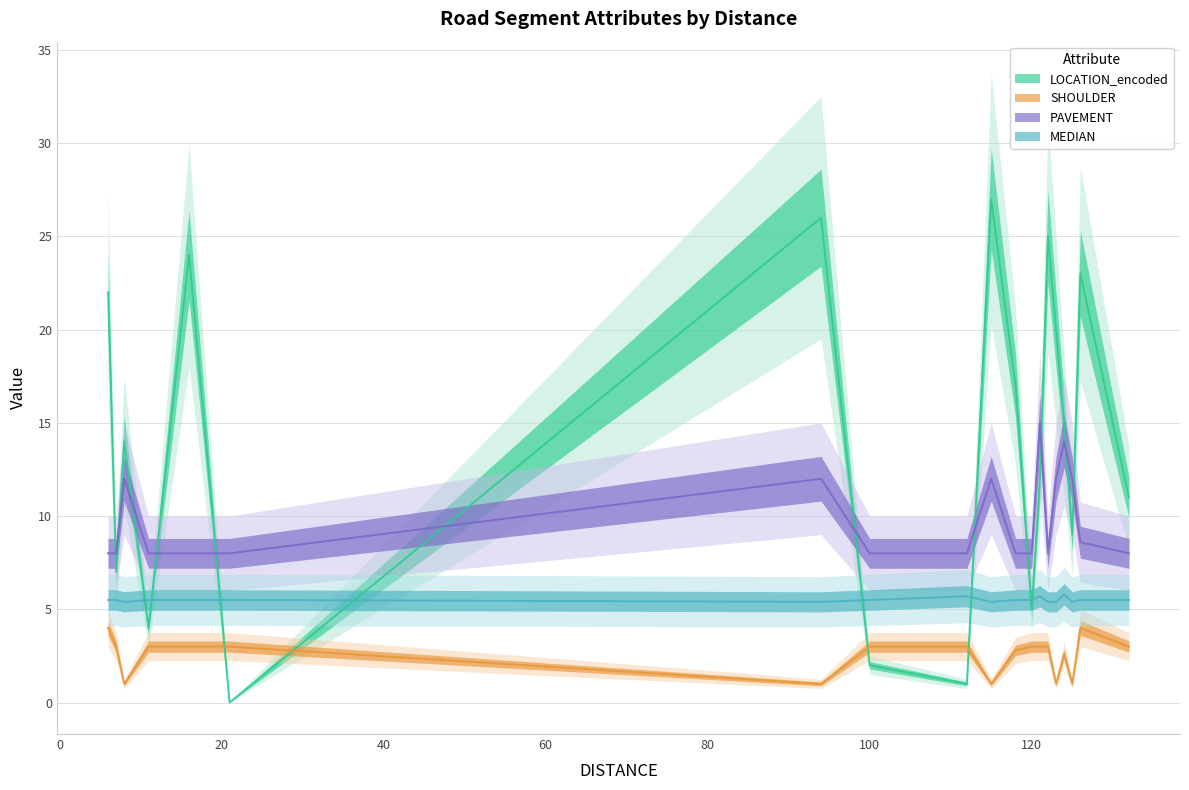

In SHOULDER, how many points are lower than both neighbors (excluding endpoints)?

5